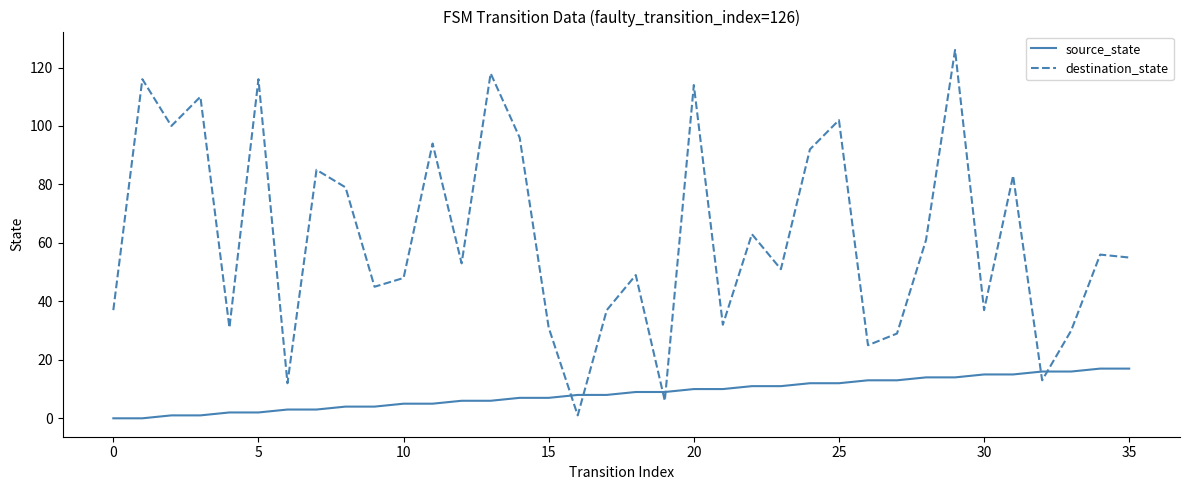

What is the greatest value displayed?

126